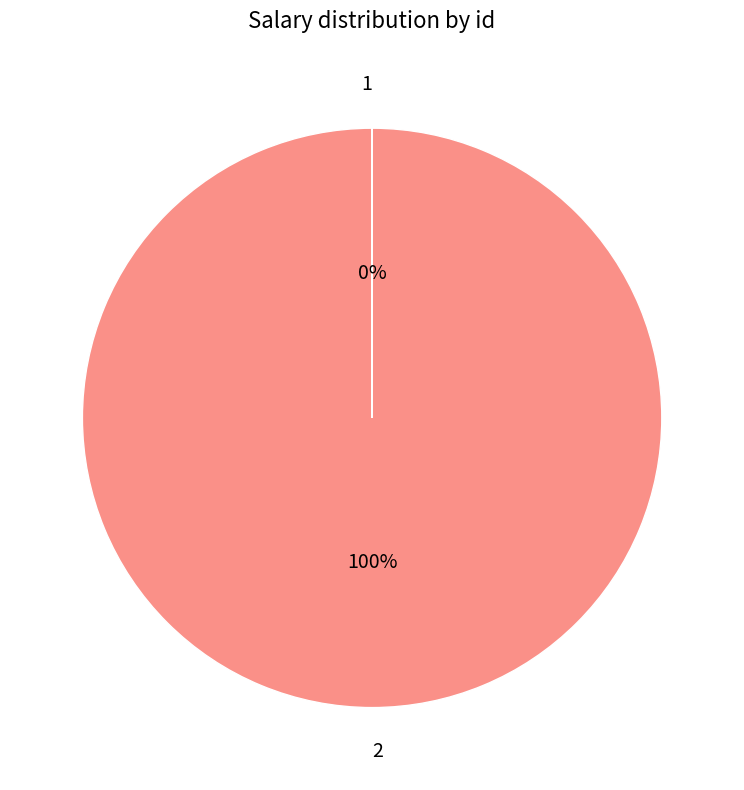

Is there a majority slice in this chart?

Yes